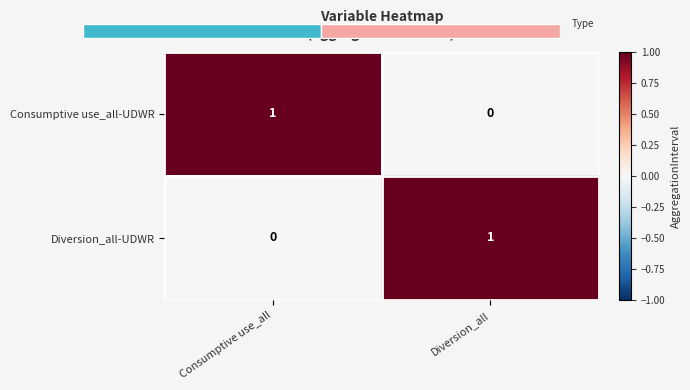

At which label is Consumptive use_all-UDWR closest to 0?

Diversion_all